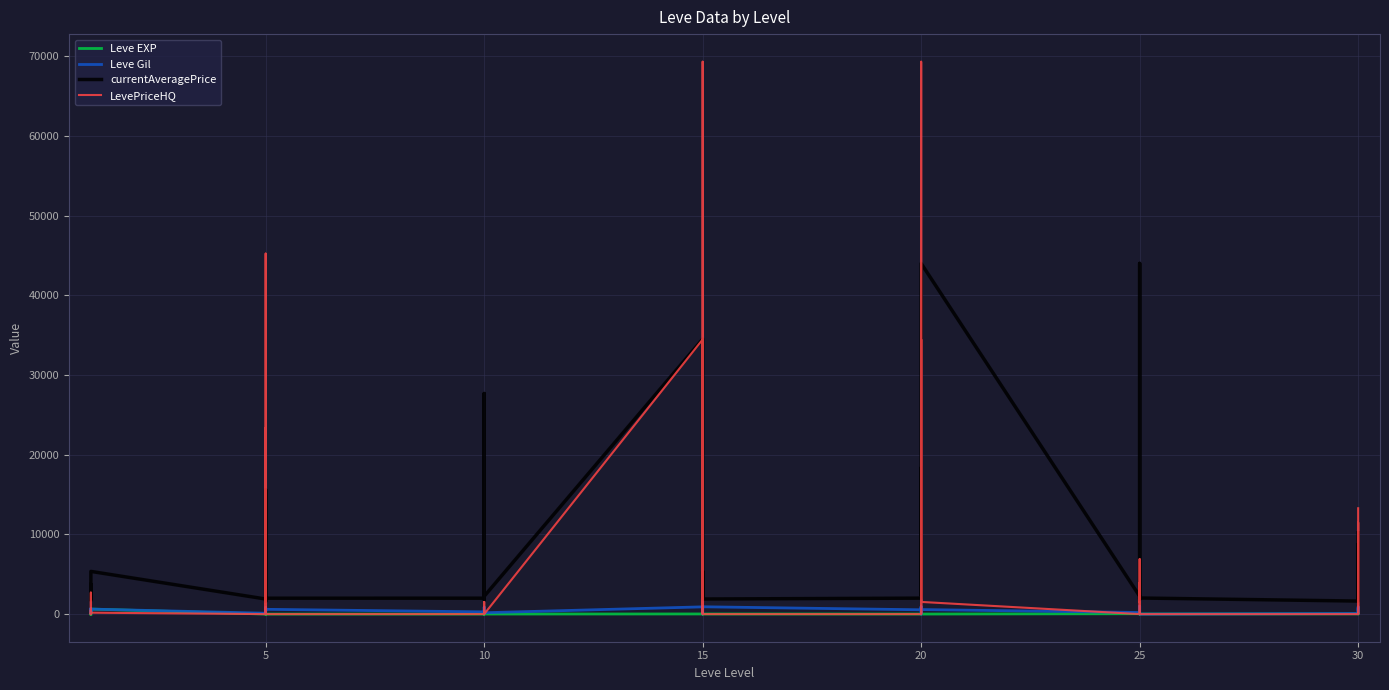

What is the maximum value shown in the chart?

69343